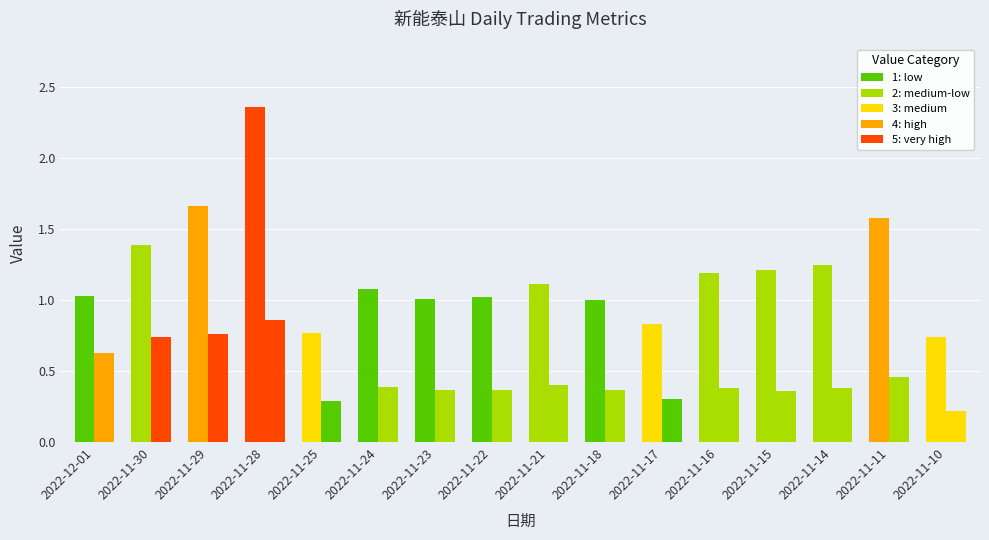

How many distinct data groups are displayed?

2